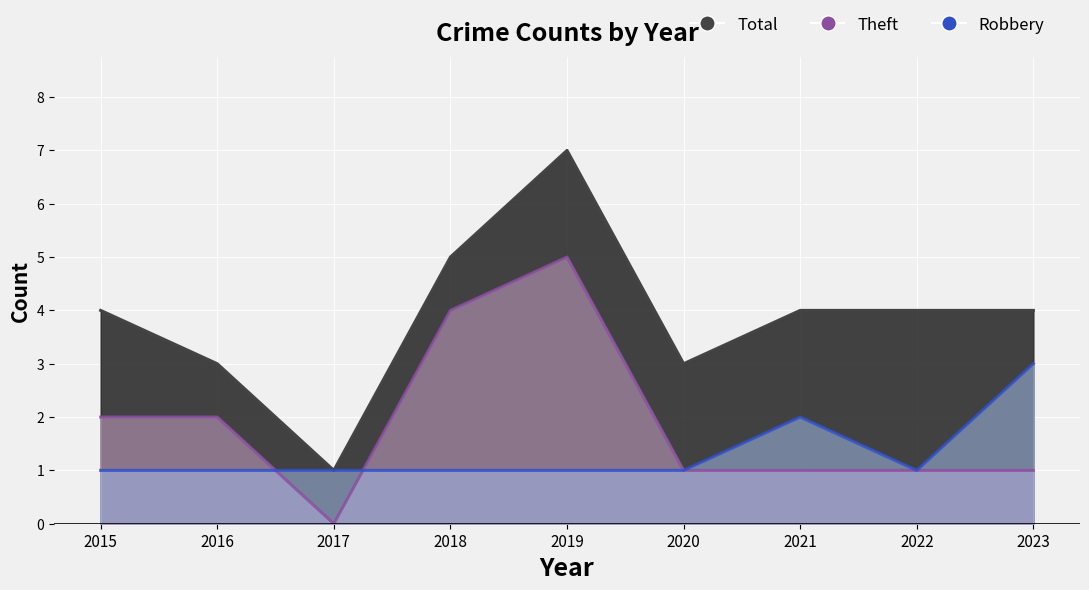

Rank the series by their maximum value, from lowest to highest.

Robbery, Theft, Total